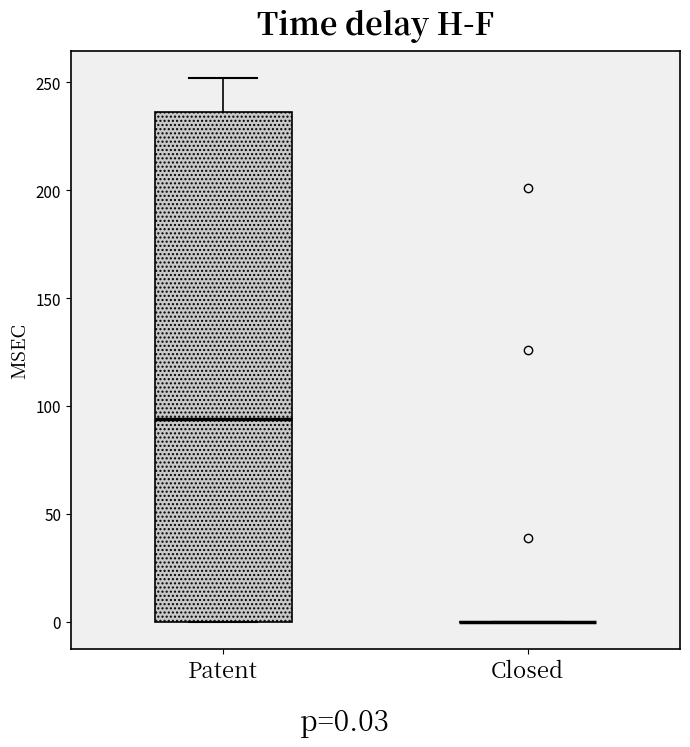

Reading left to right, transcribe this box plot: for each box, give where its median line is, the range the box spans, and where its two whiskers end, as read against the y-axis. The values are not printed on the chart, so give them approximately, as read against the axis.

Patent: median 95, box 0 to 235, whiskers 0 to 250
Closed: box collapsed to a line at 0, whiskers 0 to 0